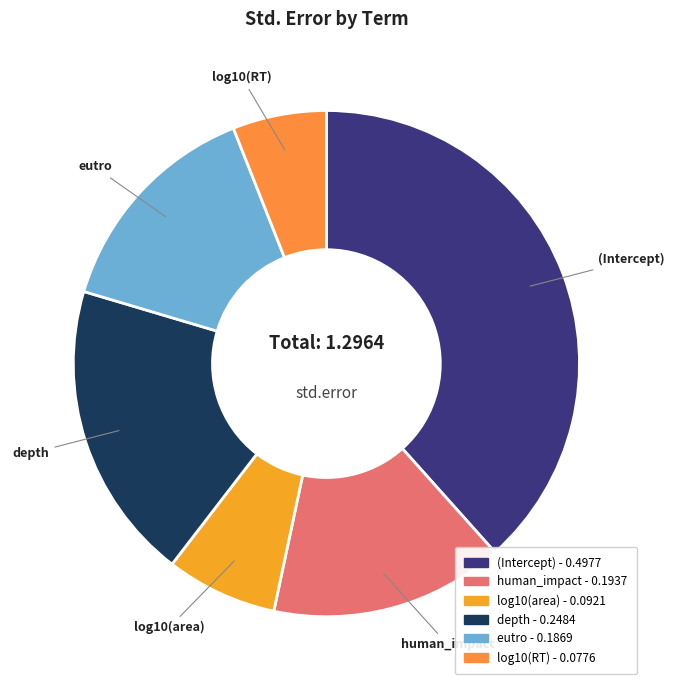

How many segments does this pie chart have?

6